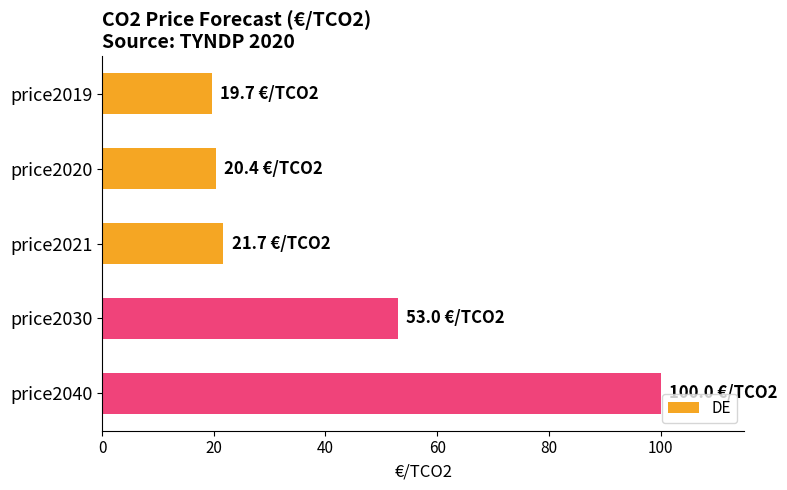

What is the sum of the values at price2040 and price2030?

153.0